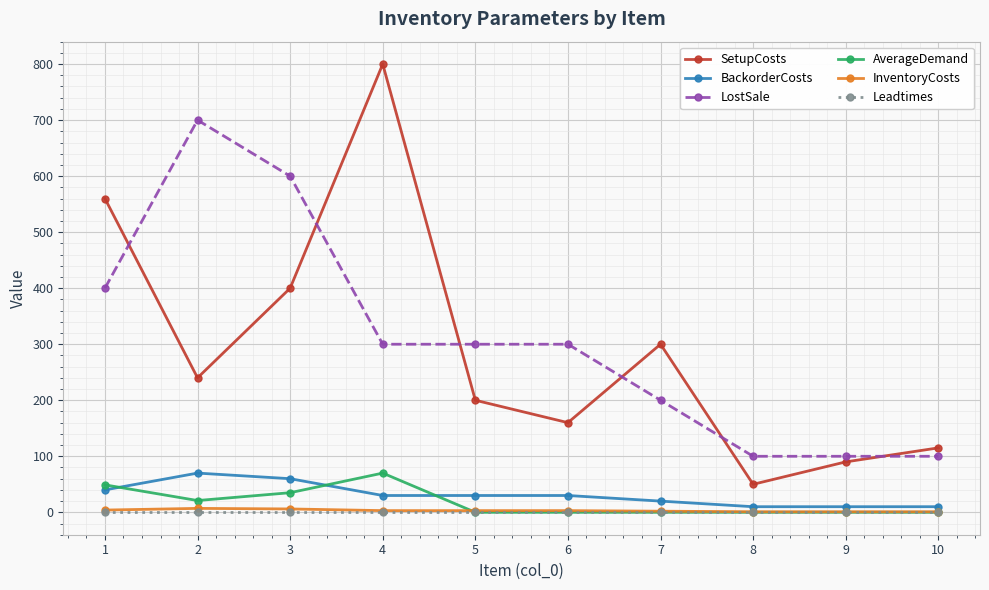

What are all the series names shown in the legend?

SetupCosts, BackorderCosts, LostSale, AverageDemand, InventoryCosts, Leadtimes